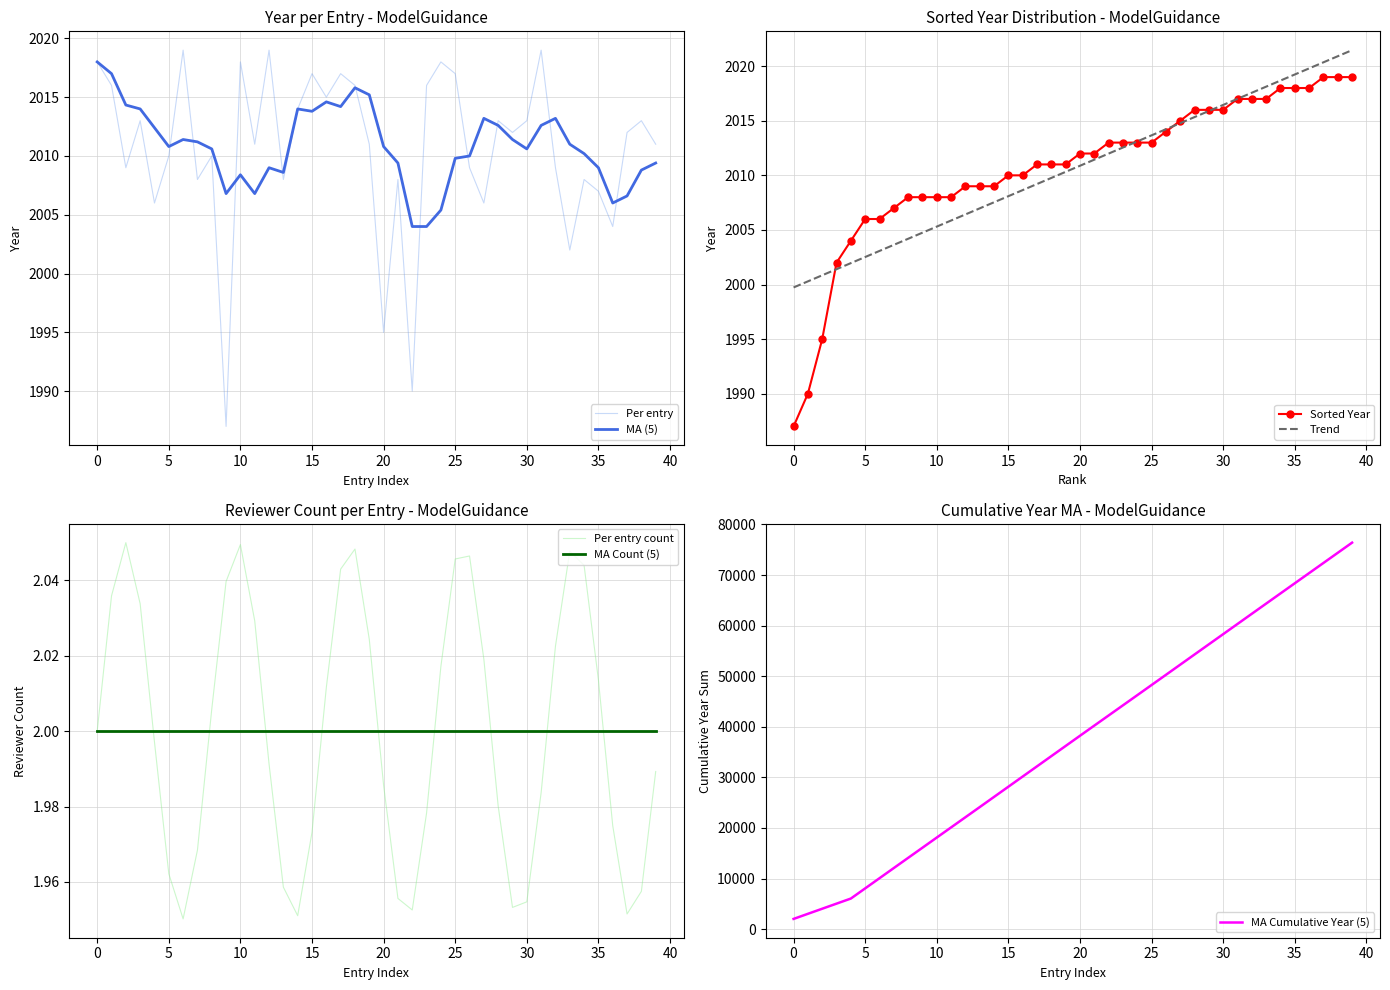

How many interior local peaks (higher than both neighbors) does the data have?

13